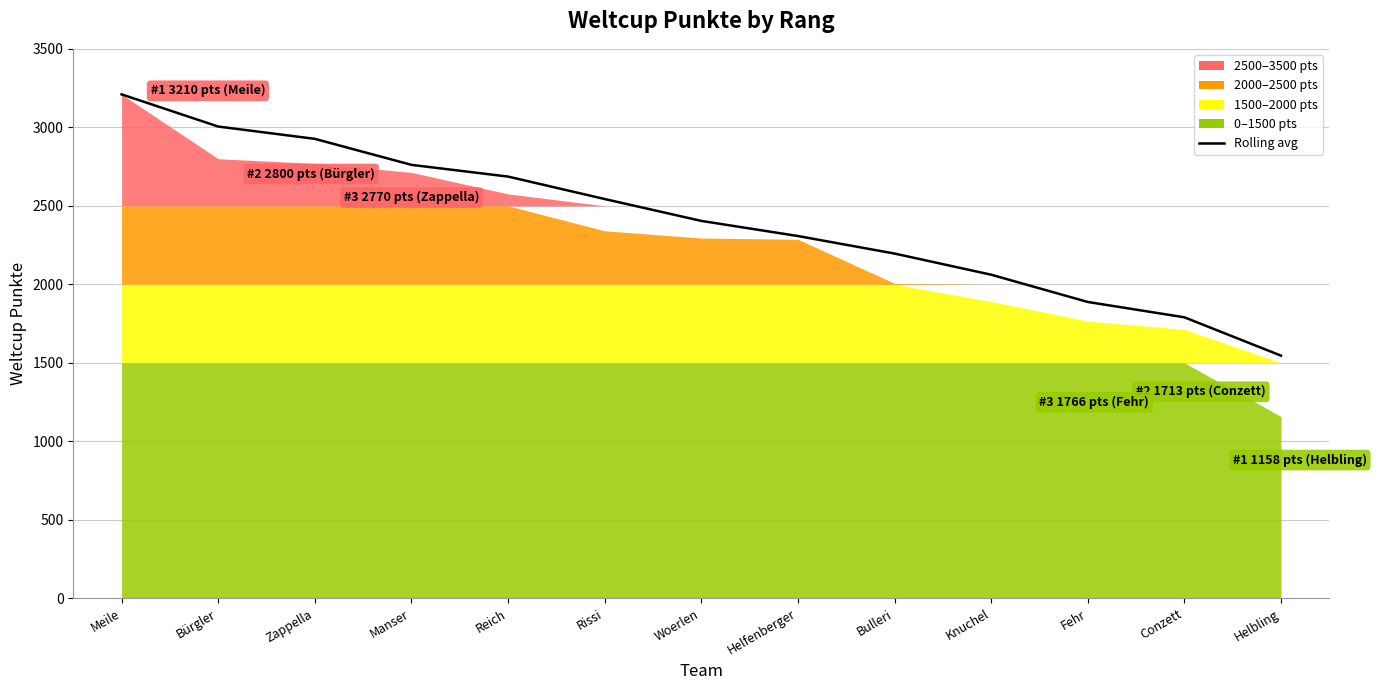

Does the chart display data point markers on the line(s)?

No